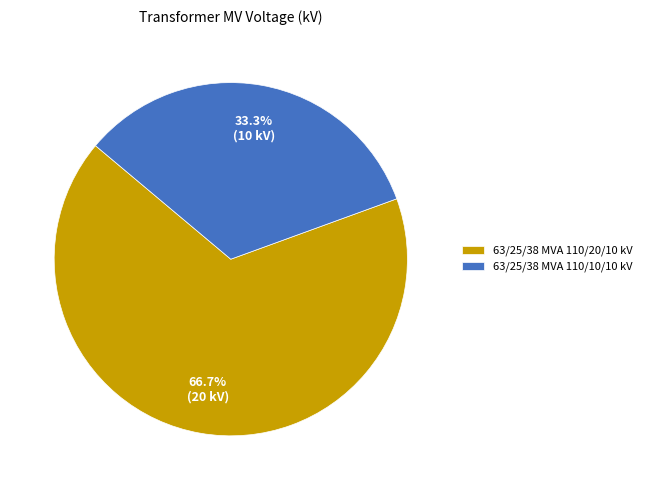

Which slice is the smallest?

63/25/38 MVA 110/10/10 kV